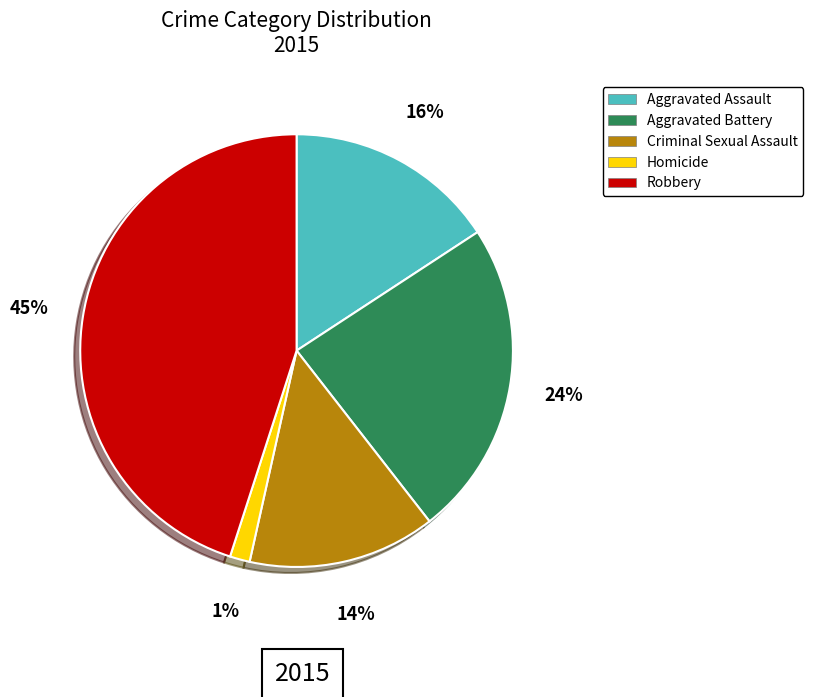

To the nearest percent, what is the difference between the largest and smallest slice percentages?

44%